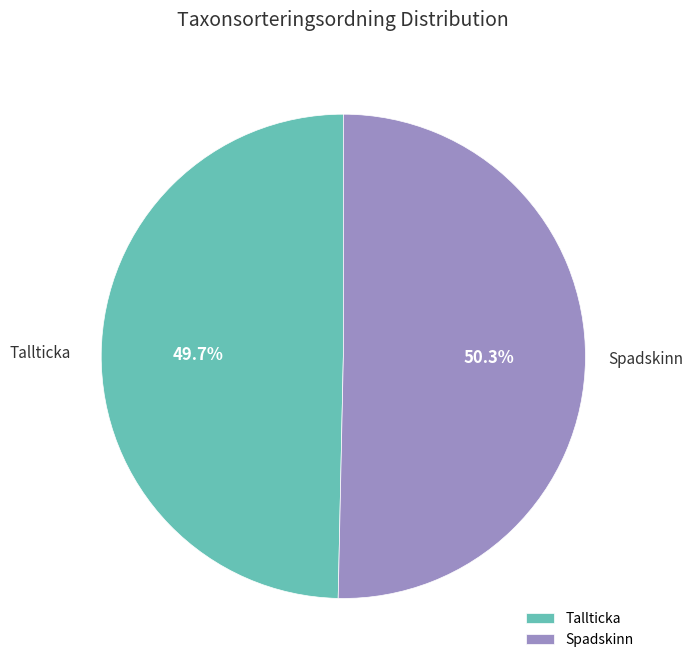

True or false: Spadskinn accounts for 37% of the total.

False